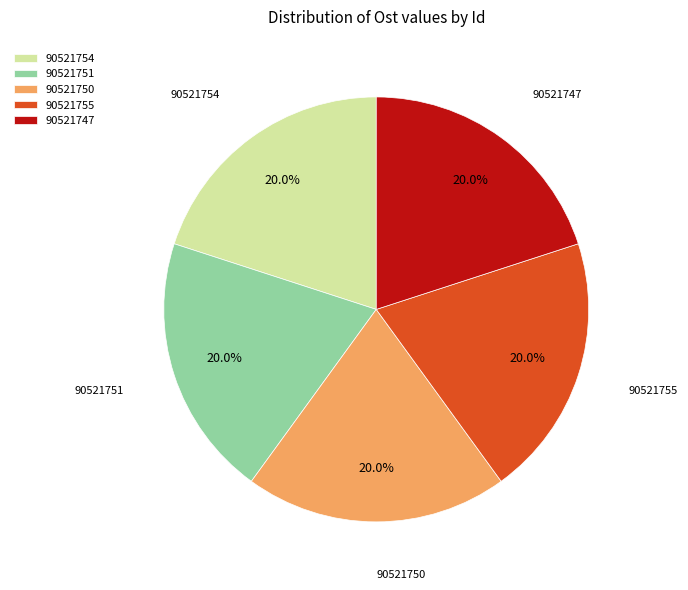

Approximately how many times larger is the value at 90521750 compared to 90521747?

1.0